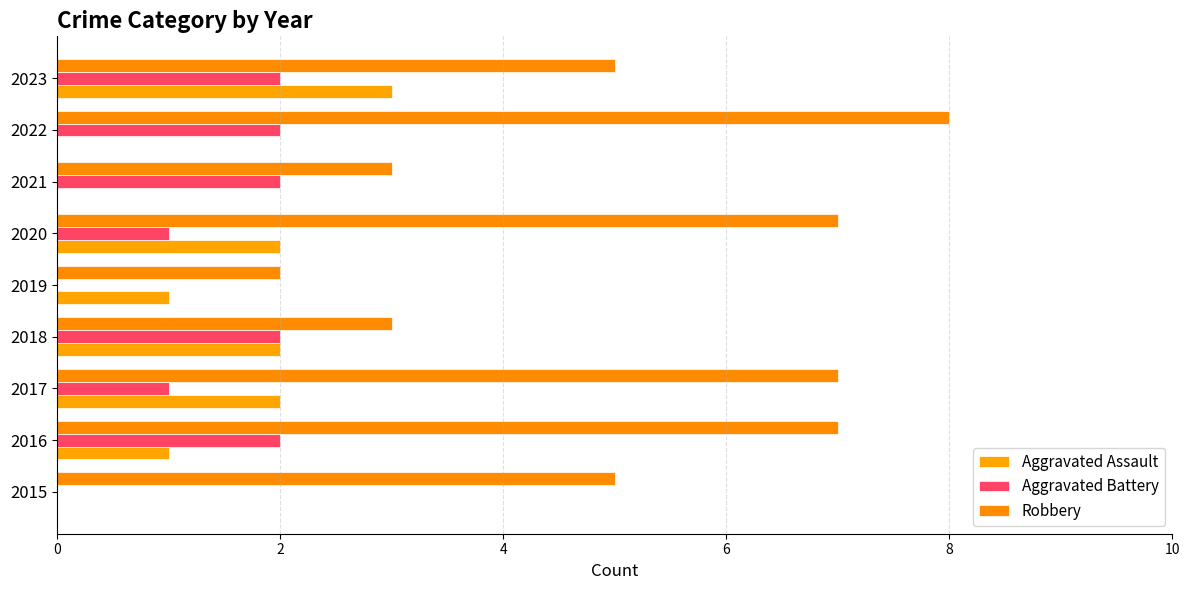

What is the sum of all Aggravated Assault values?

11